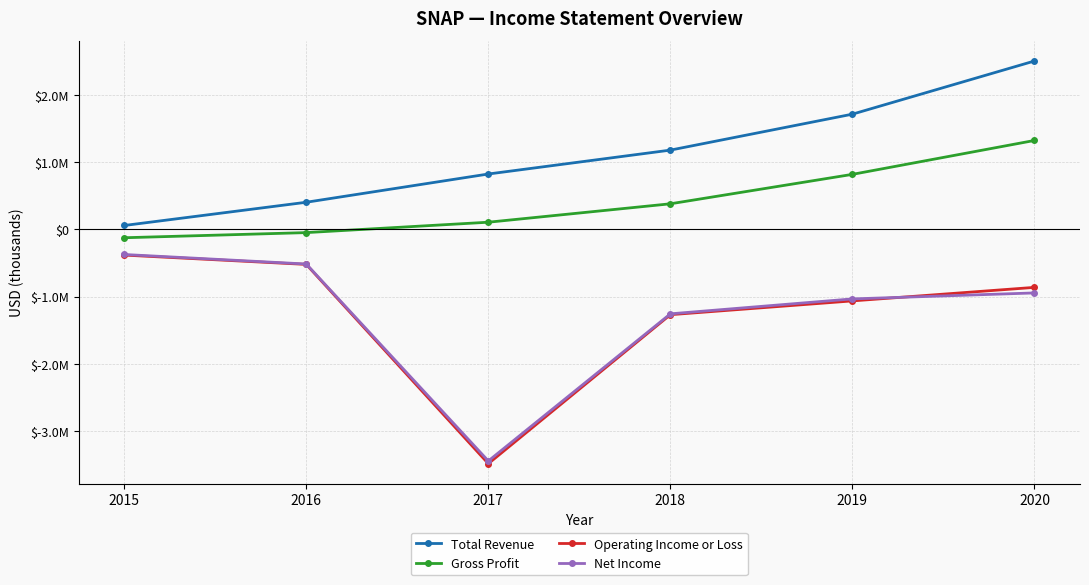

The Total Revenue series shows 58700 at 2015. True or false?

True